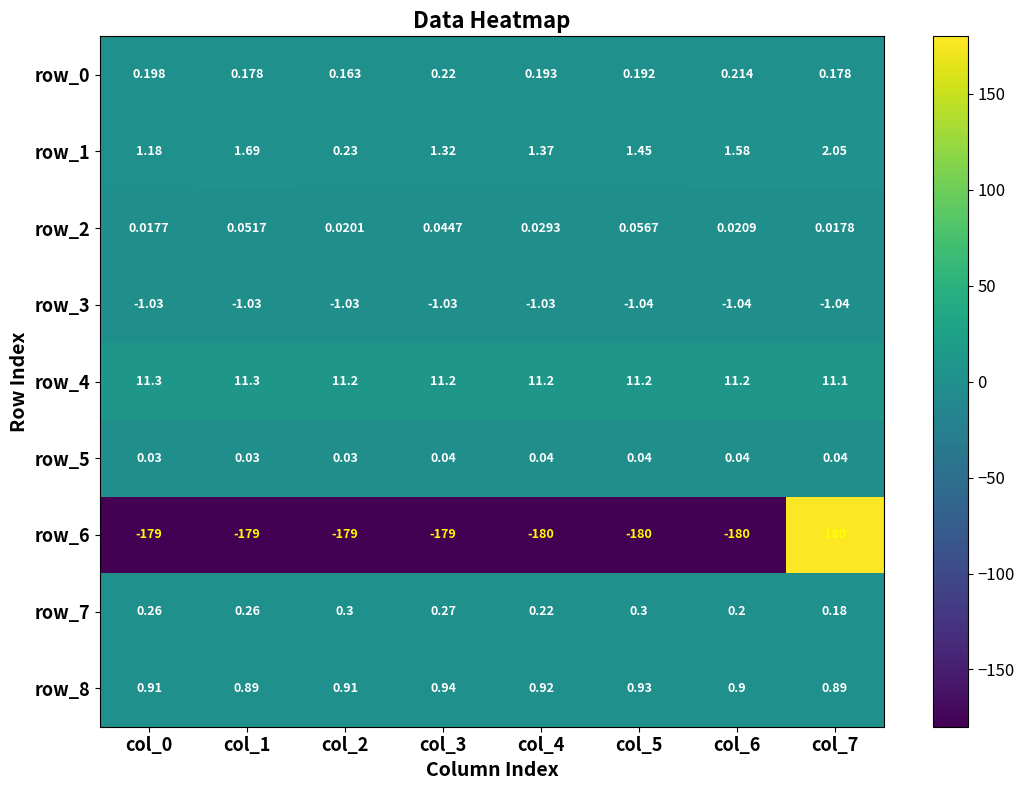

Is the value of row_7 at col_7 greater than the value of row_2 at col_6?

Yes